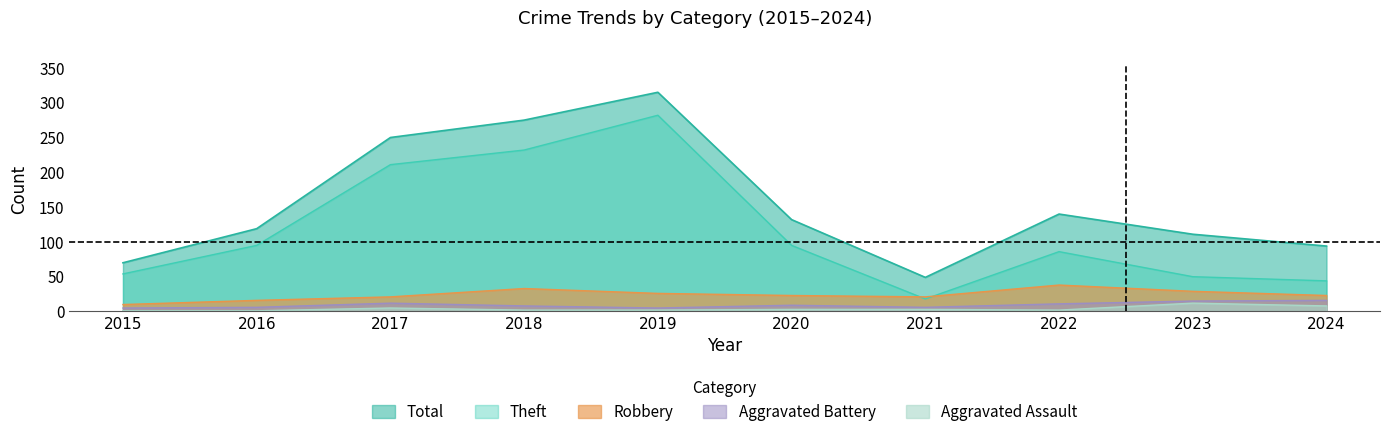

True or false: Aggravated Assault has more than 0 interior local peaks.

True